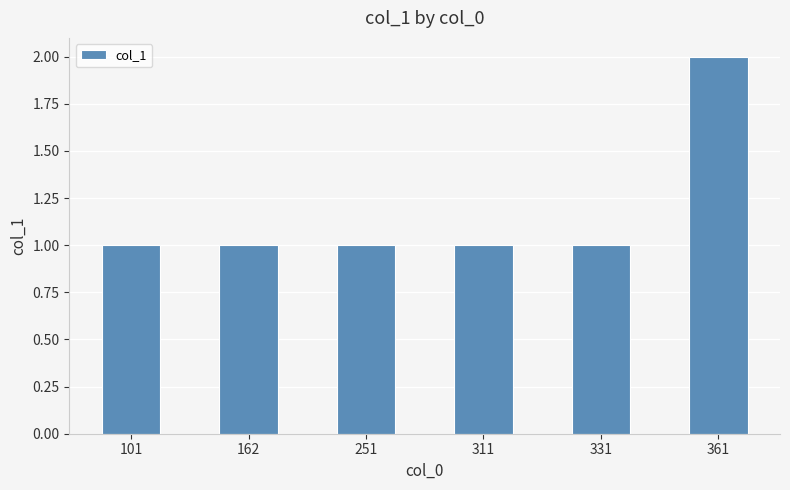

What is the sum of all values?

7